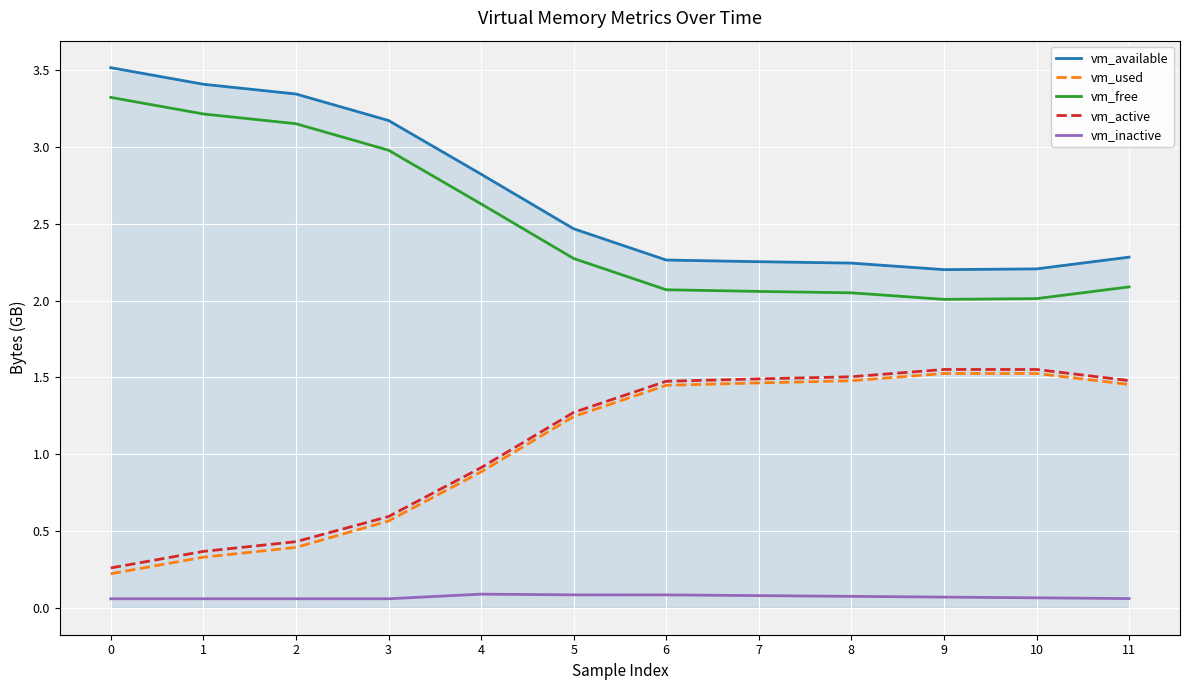

True or false: vm_inactive and vm_available cross at least once.

False